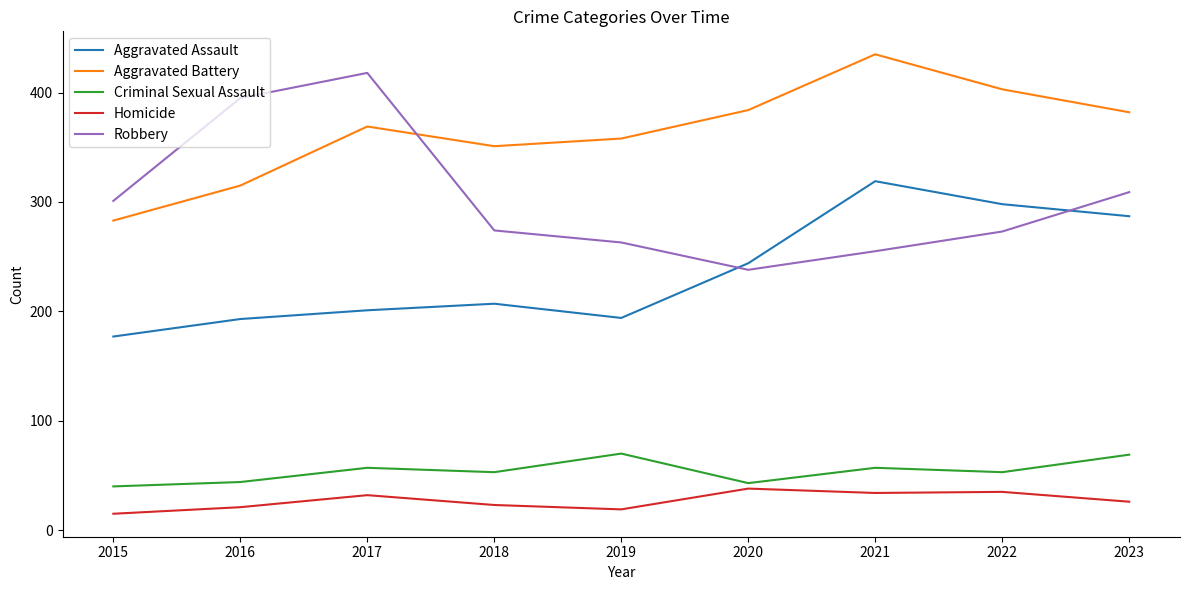

What is the smallest value displayed?

15